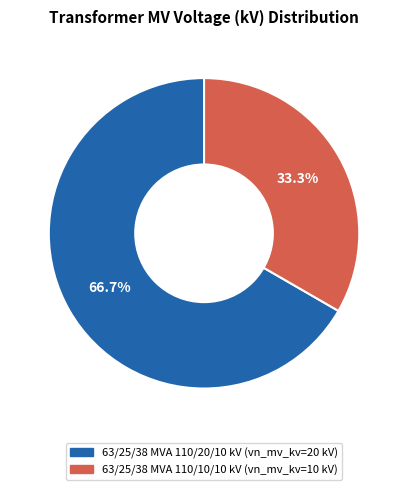

Combined, do 63/25/38 MVA 110/10/10 kV and 63/25/38 MVA 110/20/10 kV account for over 50%?

Yes